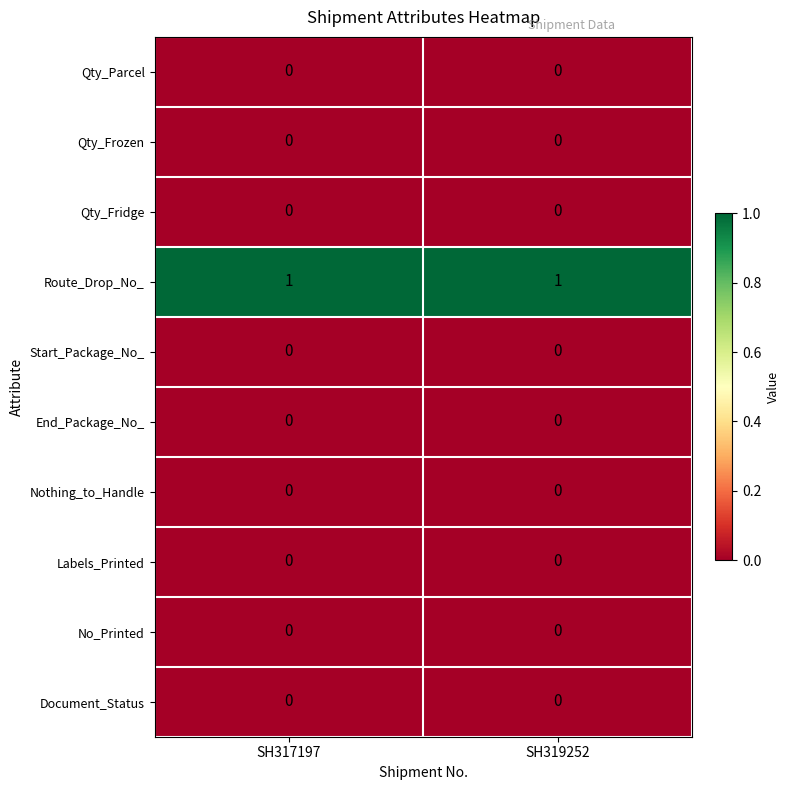

The value of Route_Drop_No_ at SH317197 is 1. True or false?

True